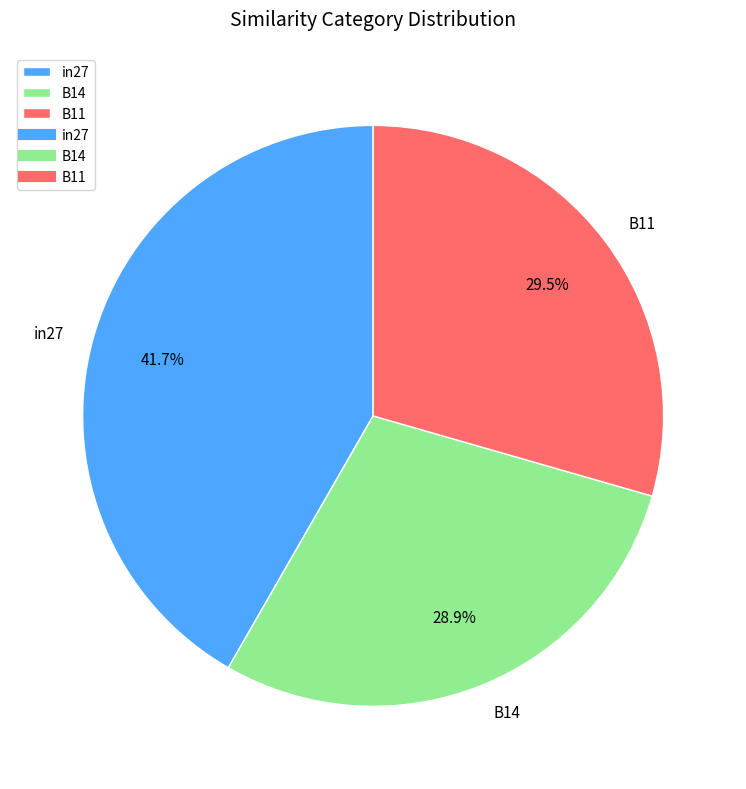

Does in27 account for over 50% of the chart?

No